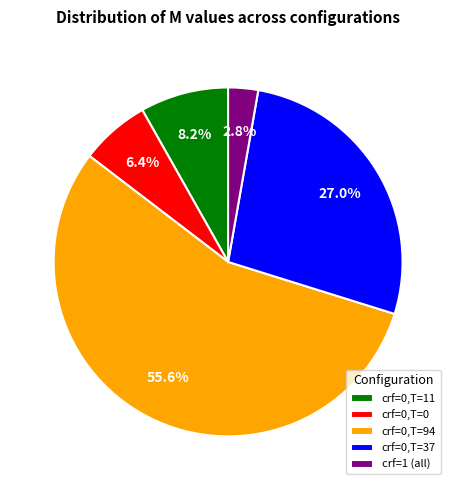

What percentage is NOT represented by crf=0,T=94?

44.4%